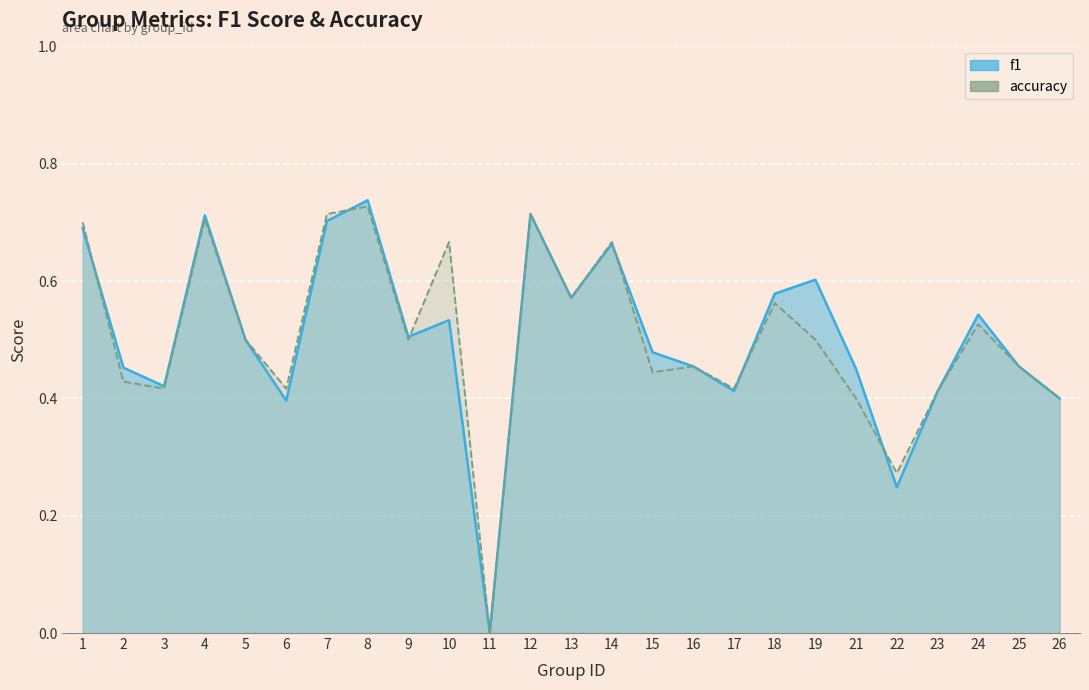

Rank the series at 18 from highest to lowest value.

f1, accuracy